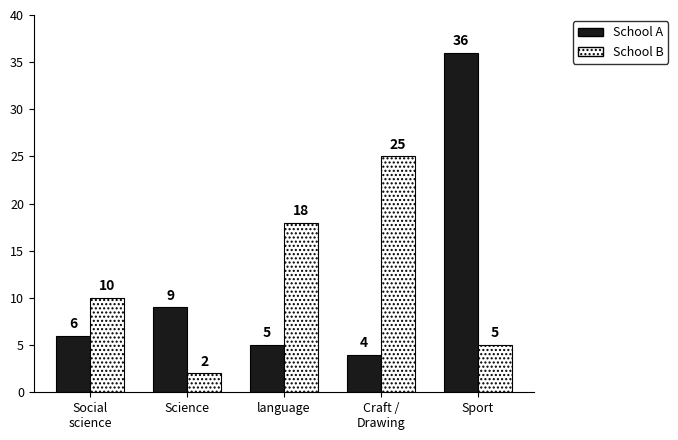

True or false: School A has a value of 9 at Science.

True